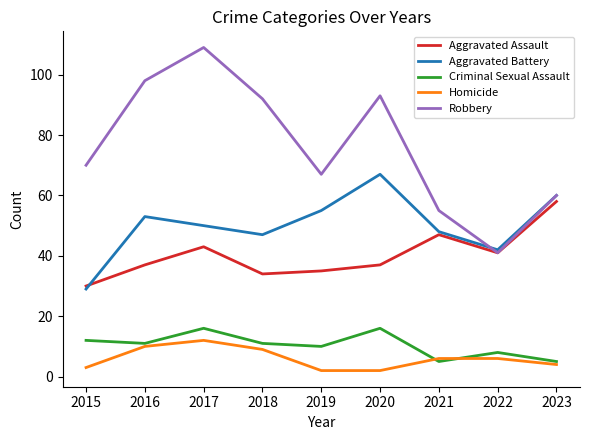

How many interior local valleys does the Robbery series have?

2